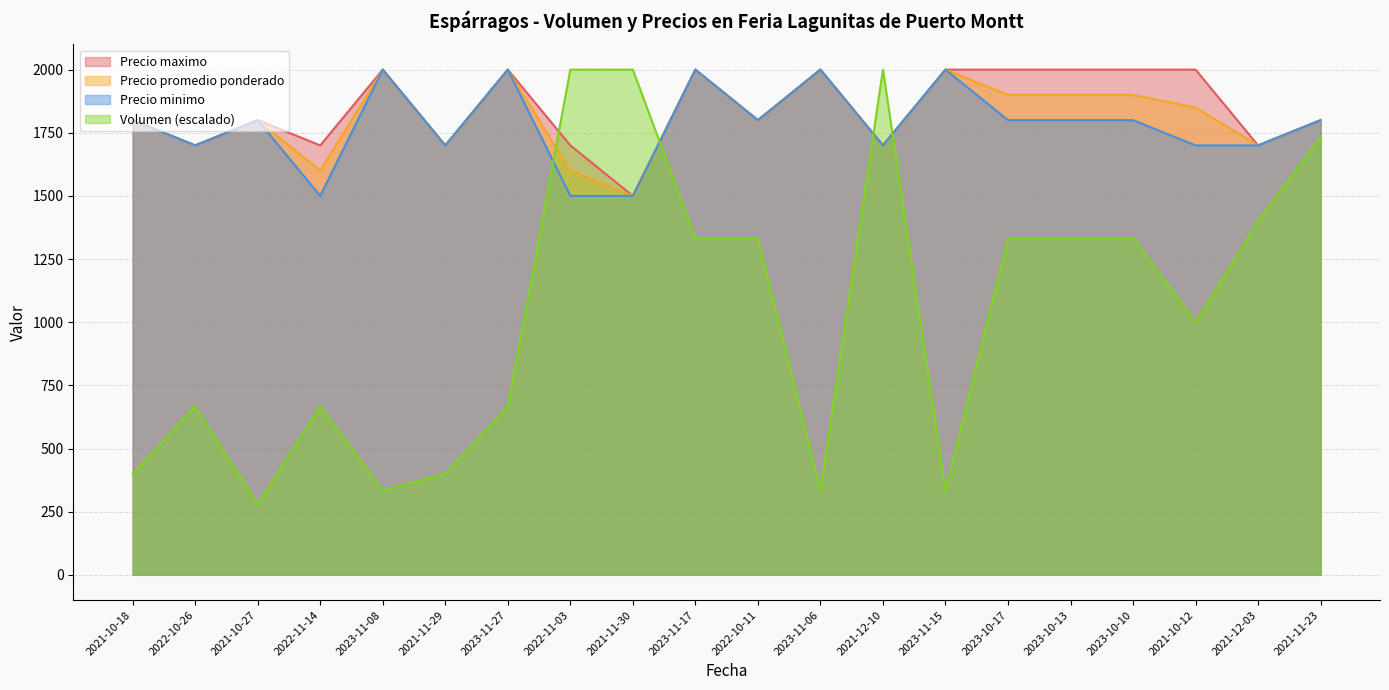

What is the maximum value for Volumen?

2000.0